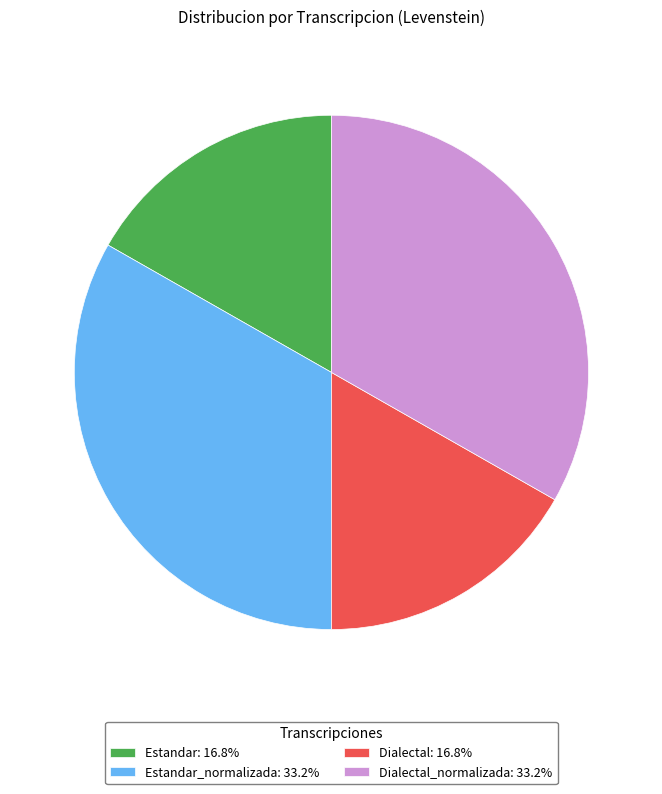

Is there any slice that represents more than half of the pie?

No